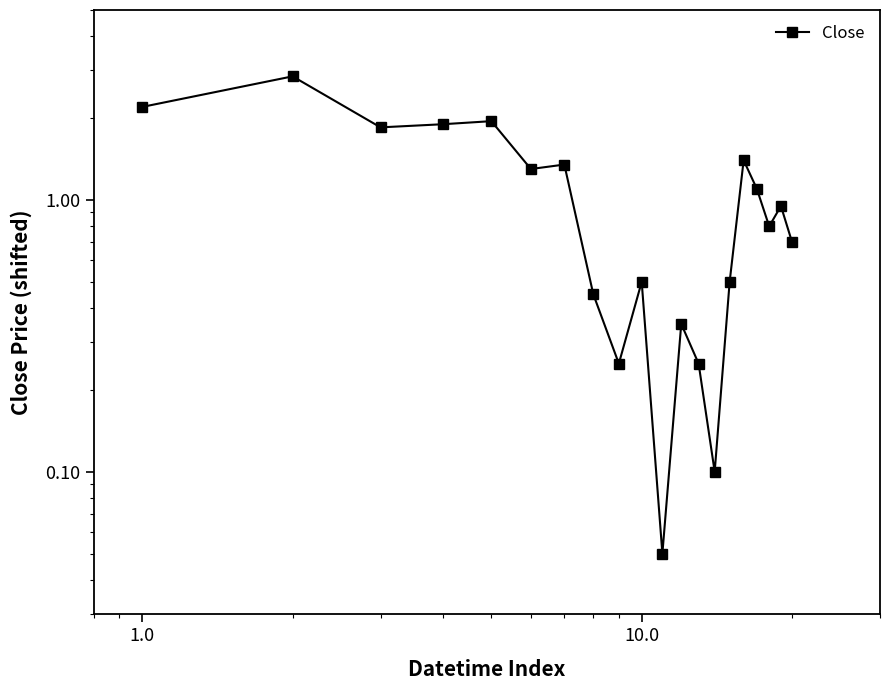

Reading left to right, what are all the values shown in this chart?

2.2	2.9	1.9	1.9	2.0	1.3	1.4	0.5	0.3	0.5	0.1	0.4	0.3	0.1	0.5	1.4	1.1	0.8	1.0	0.7